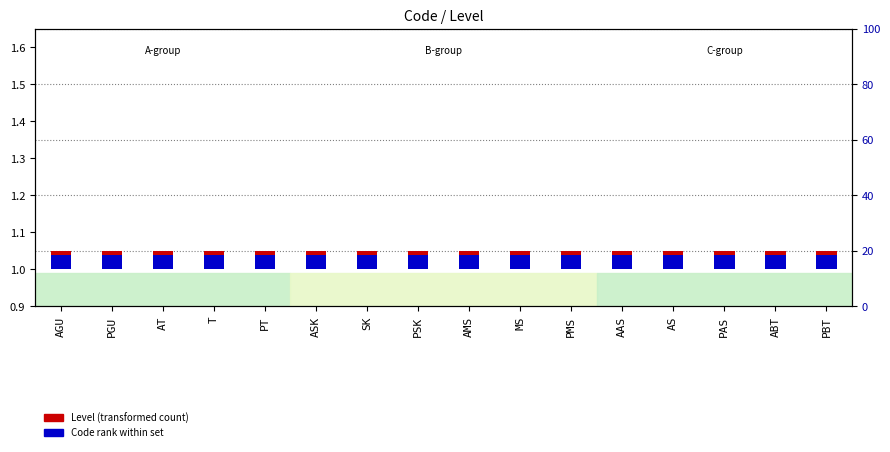

Which category has the highest value in the Level (transformed count) series?

AGU